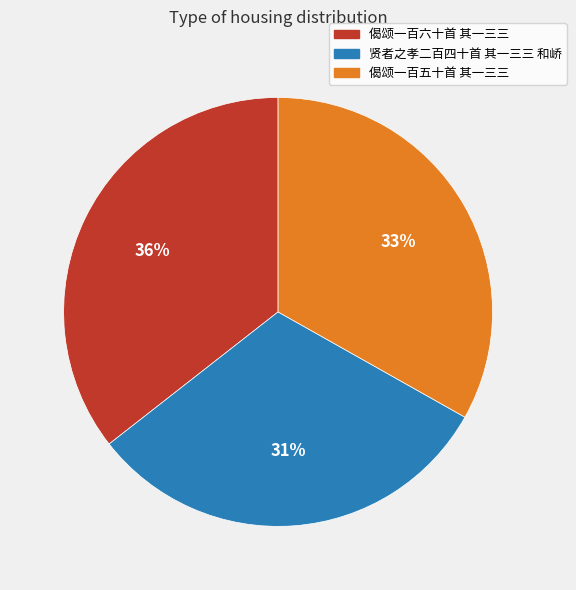

Count the number of slices in the pie.

3